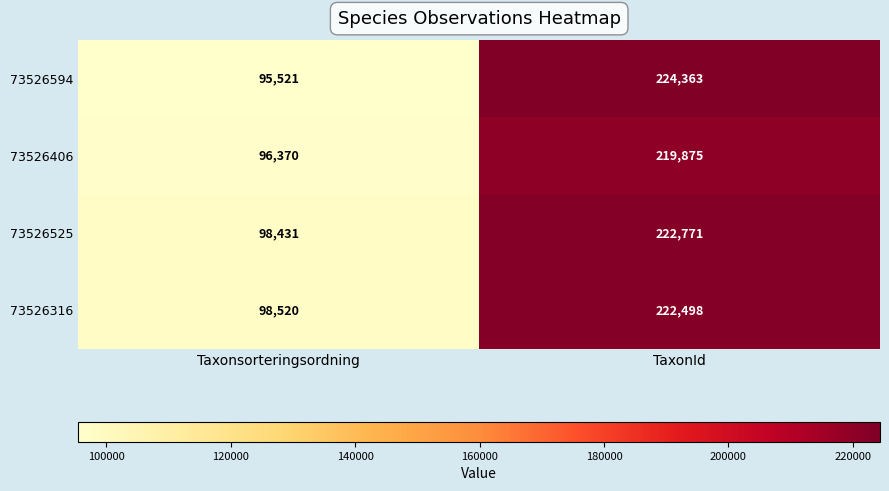

Between Taxonsorteringsordning and TaxonId, which series saw the biggest shift?

73526594